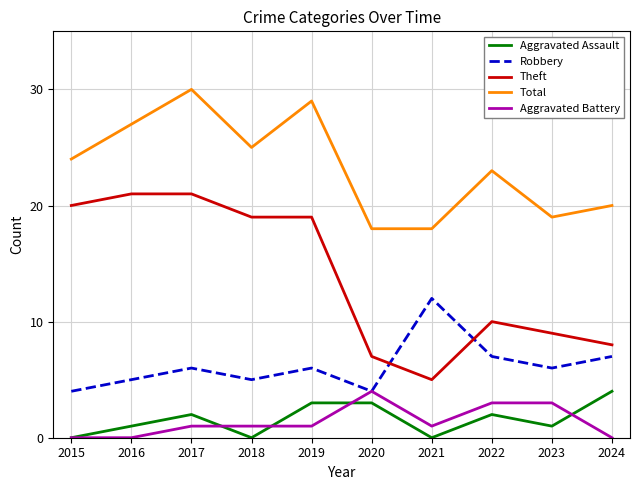

How many lines are shown in the chart?

5